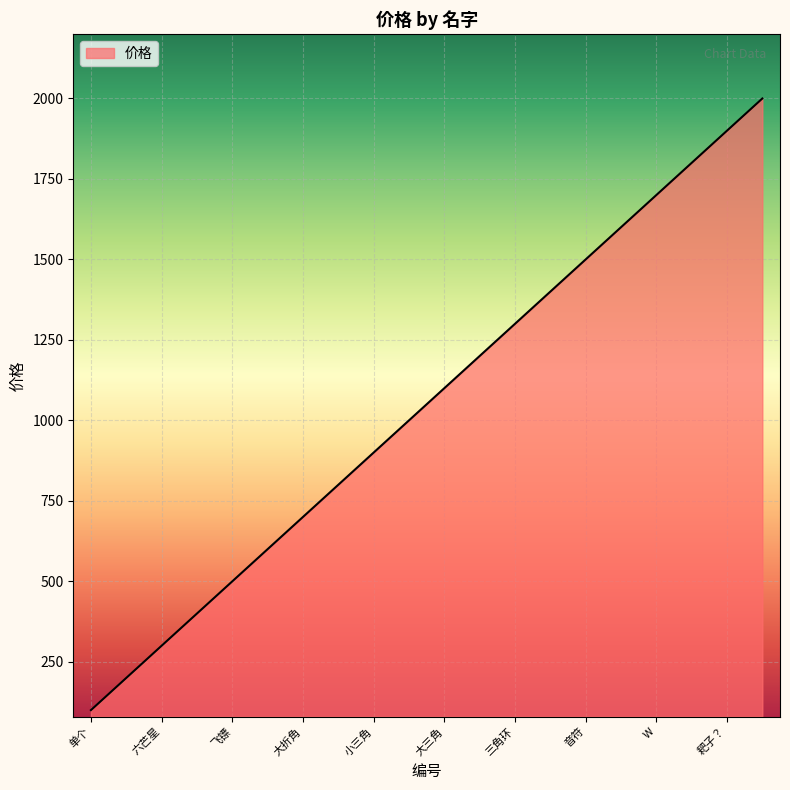

What is the greatest value displayed?

2000